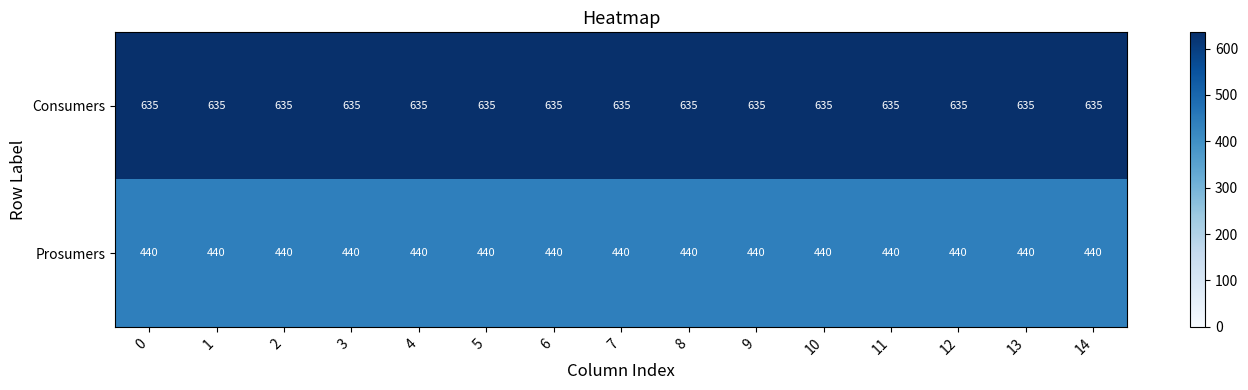

List the series in order of their overall mean, highest first.

Consumers, Prosumers